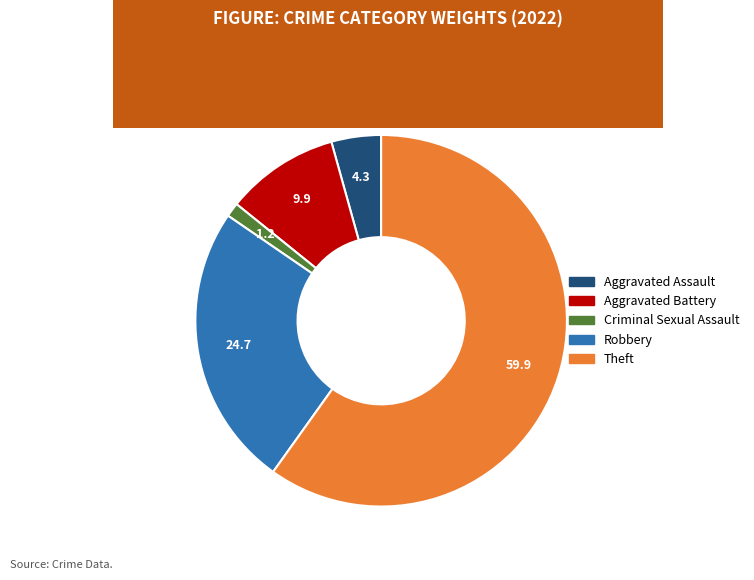

Is there any slice that represents more than half of the pie?

Yes